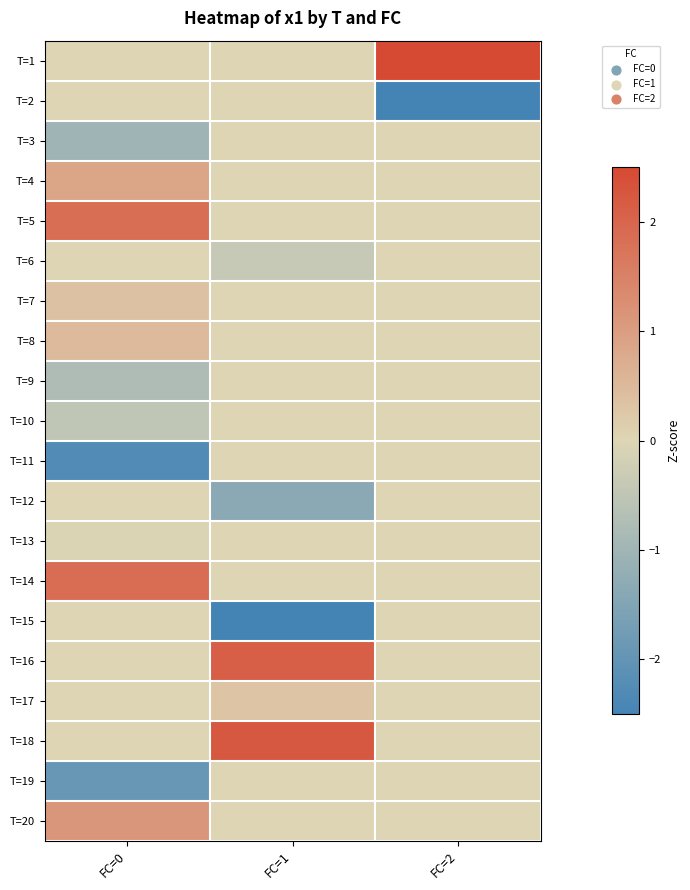

How many distinct data groups are displayed?

20